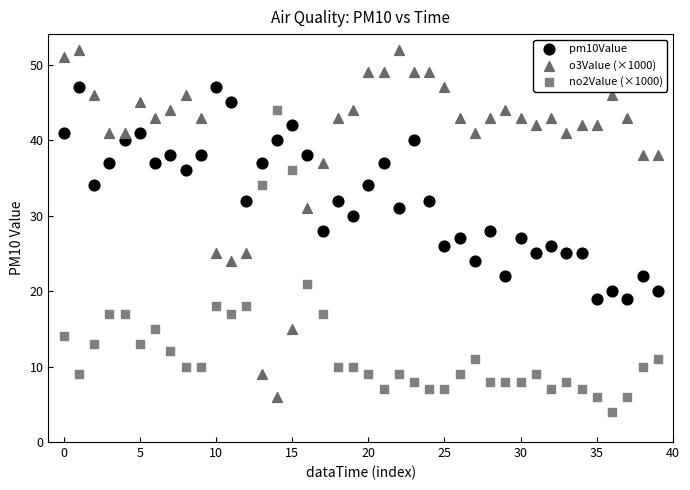

Which series contains the highest Y value?

o3Value (×1000)